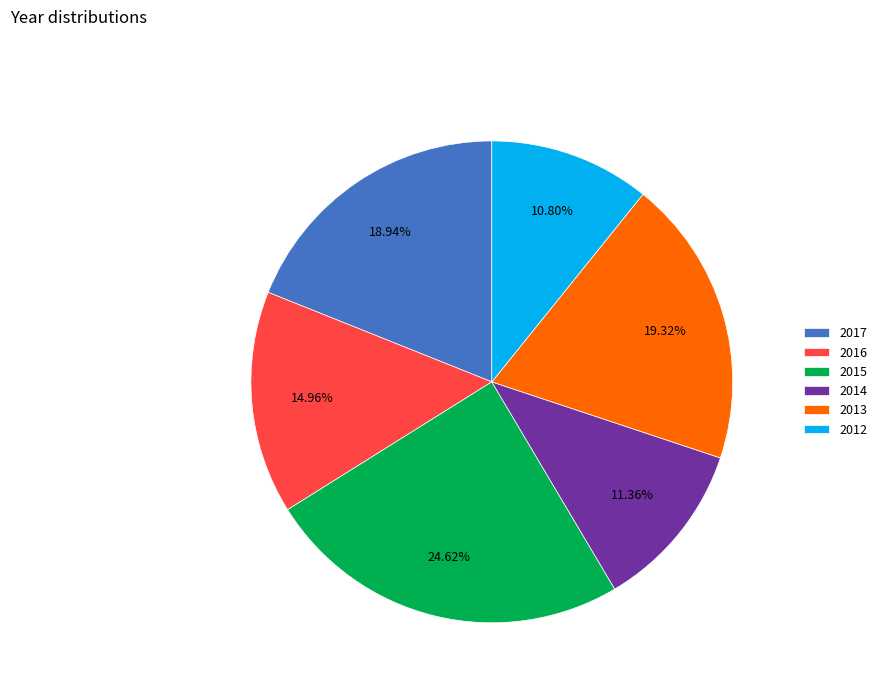

How many slices are in this pie chart?

6